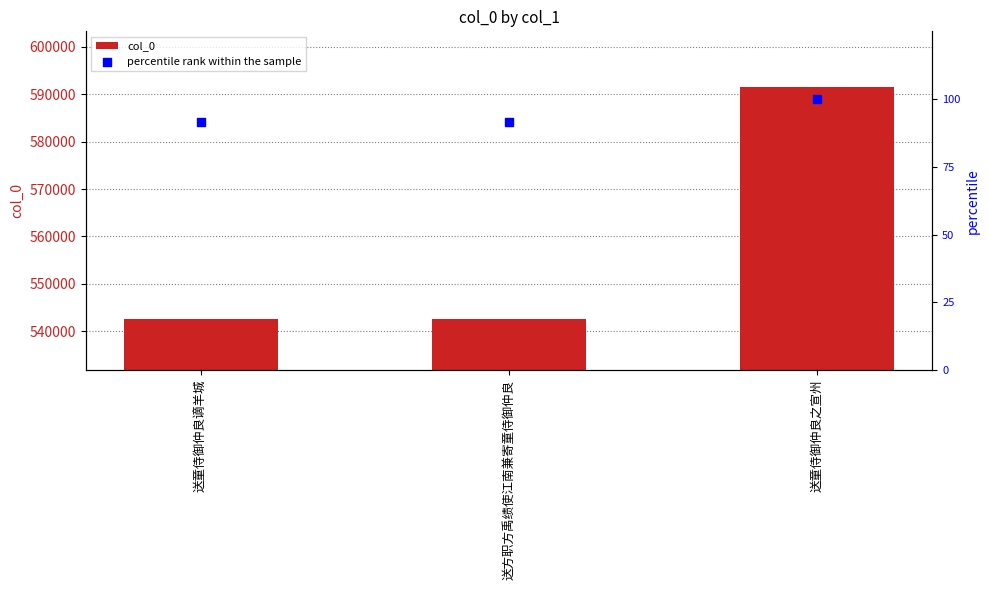

What are all the series names shown in the legend?

col_0, percentile rank within the sample